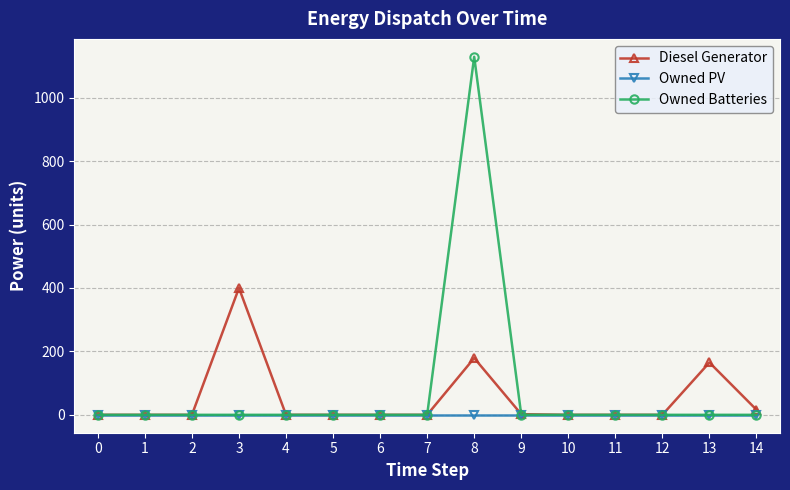

Between 1 and 8, which series saw the biggest shift?

Owned Batteries